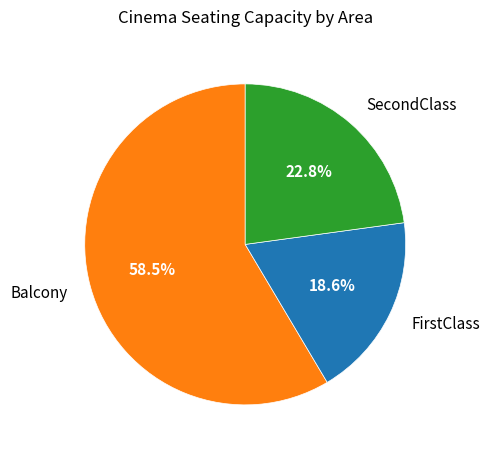

Is it true that FirstClass is 19% of the pie?

True